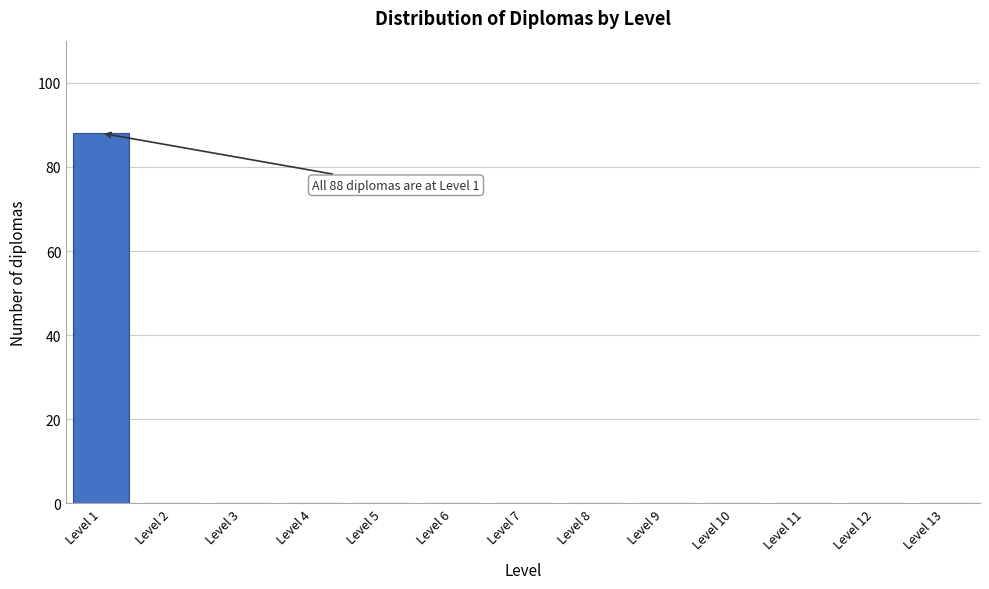

Reading left to right, extract all data points from this chart.

Level 1=88	Level 2=0	Level 3=0	Level 4=0	Level 5=0	Level 6=0	Level 7=0	Level 8=0	Level 9=0	Level 10=0	Level 11=0	Level 12=0	Level 13=0